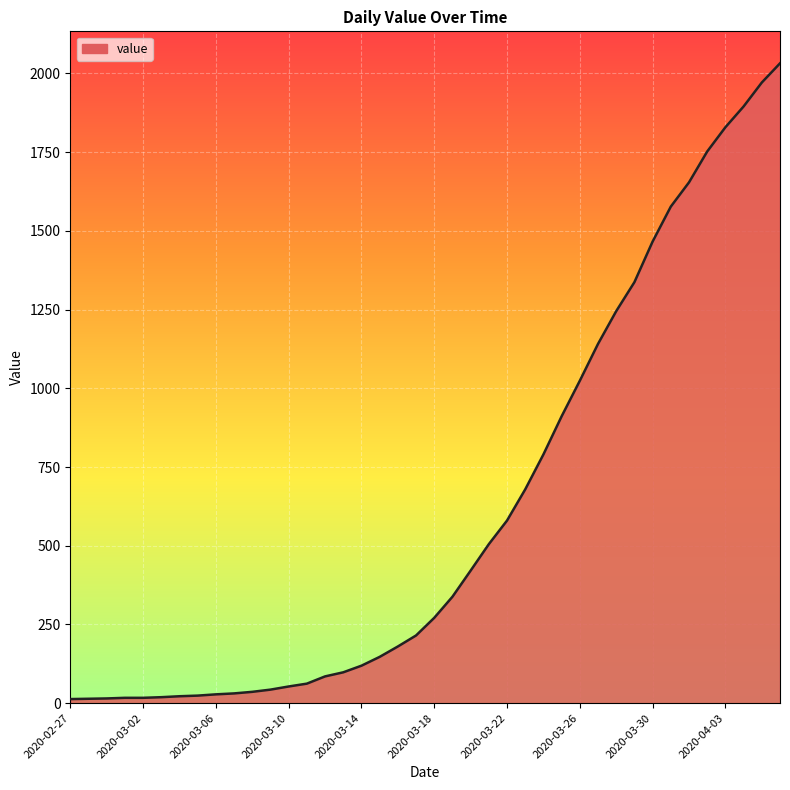

What is the maximum value shown in the chart?

2032